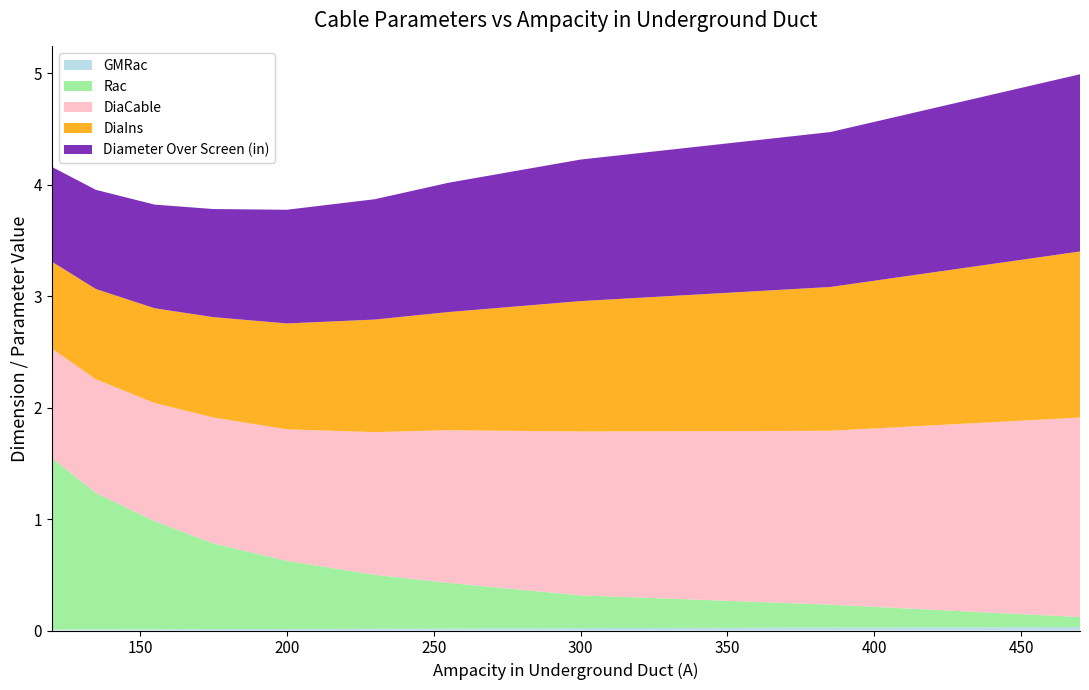

Reading right to left, what are all the values shown in this chart?

DiaCable: 1.8	1.6	1.5	1.4	1.3	1.2	1.1	1.1	1.0	1.0
DiaIns: 1.5	1.3	1.2	1.1	1.0	0.9	0.9	0.8	0.8	0.8
Diameter Over Screen (in): 1.6	1.4	1.3	1.2	1.1	1.0	1.0	0.9	0.9	0.8
GMRac: 0.0	0.0	0.0	0.0	0.0	0.0	0.0	0.0	0.0	0.0
Rac: 0.1	0.2	0.3	0.4	0.5	0.6	0.8	1.0	1.2	1.5